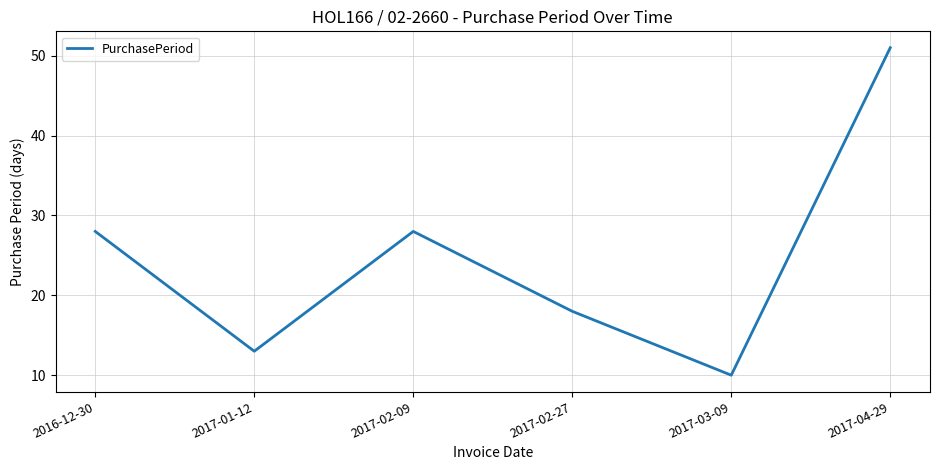

Where is the first local minimum?

2017-01-12